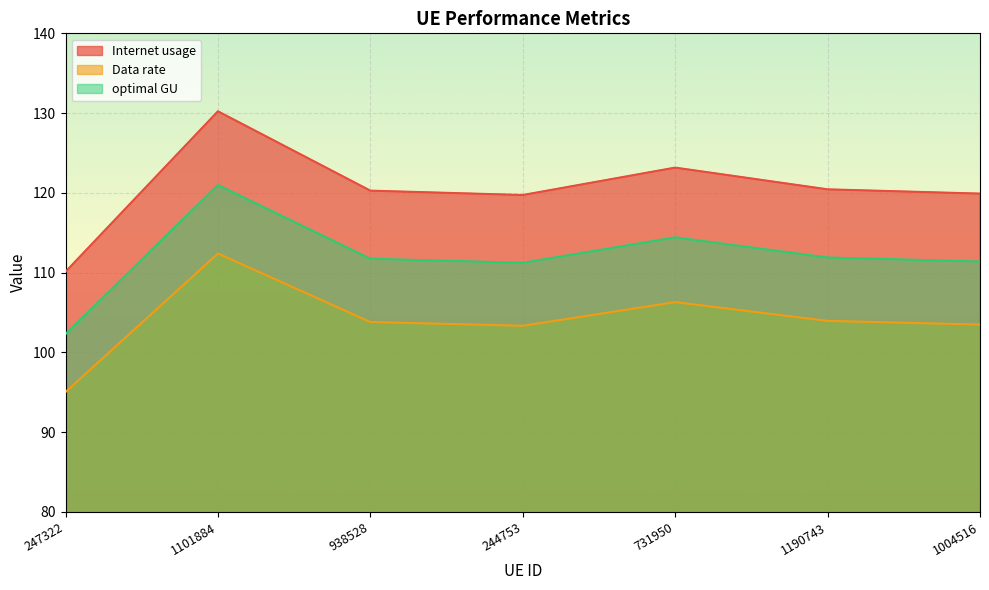

List the labels in order of Internet usage value, smallest first.

247322, 244753, 1004516, 938528, 1190743, 731950, 1101884